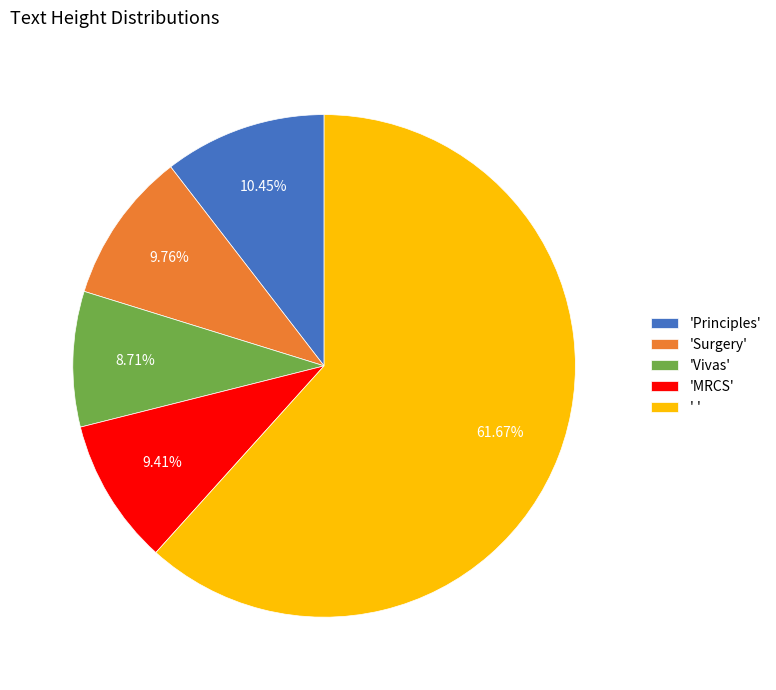

Which has a higher value, ' ' or 'Principles'?

' '